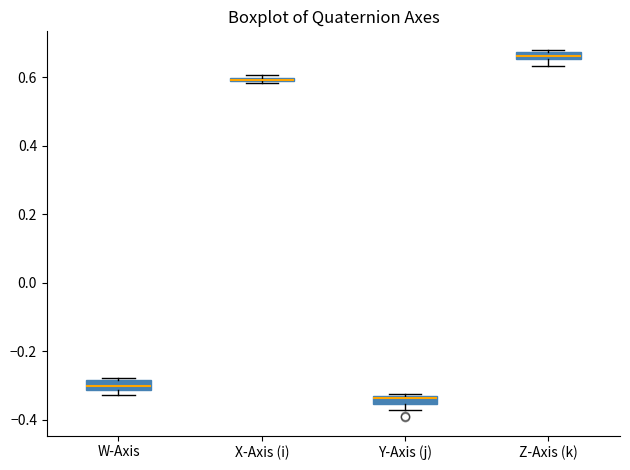

Where is the lower edge of the box for Z-Axis (k) on the y-axis? The values are not printed on the chart, so give them approximately, as read against the axis.

0.66